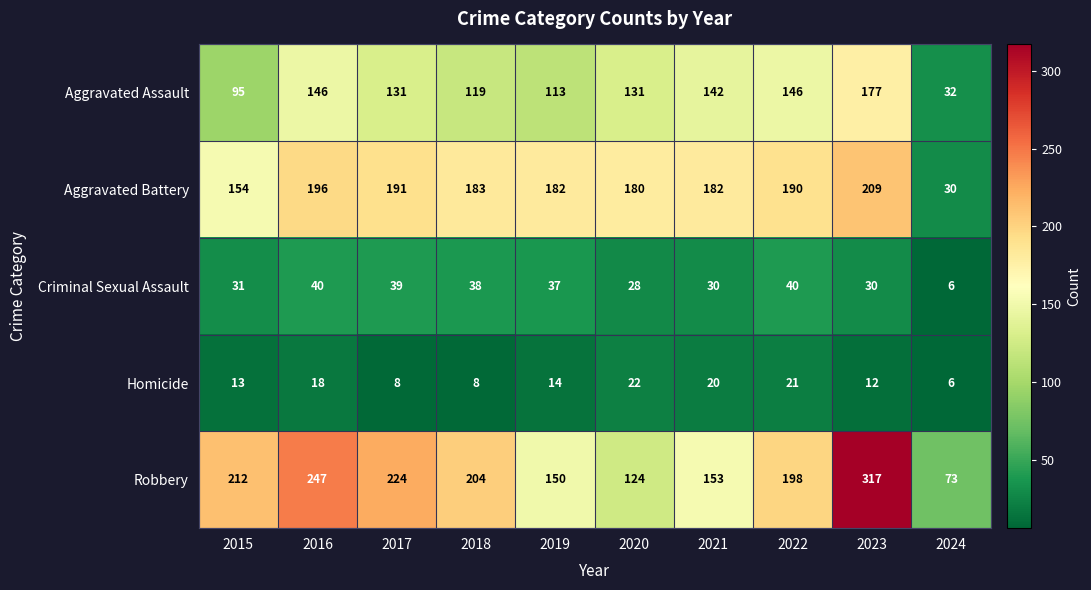

What is the total value across all series at 2020?

485